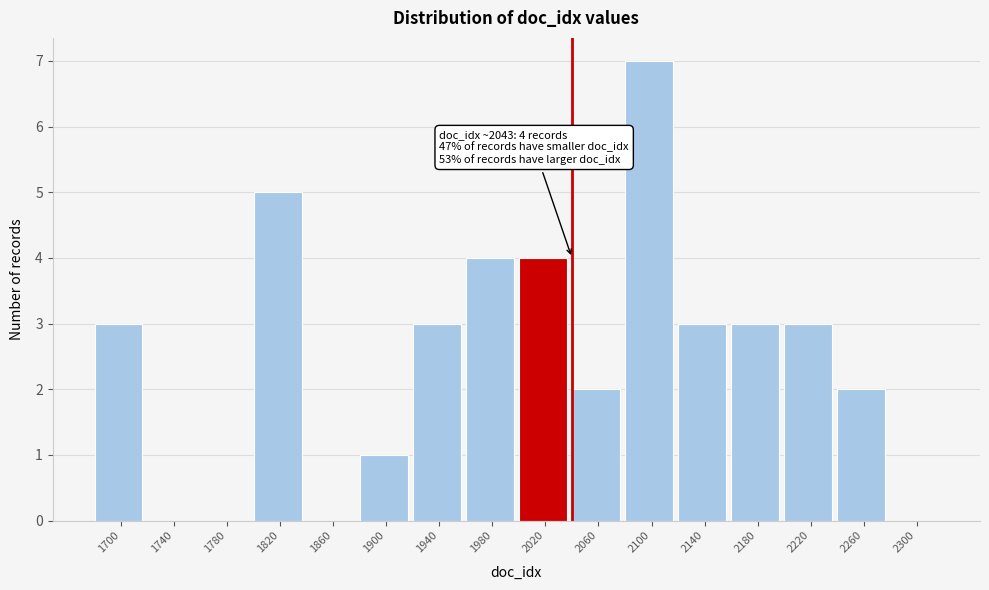

Reading left to right, extract all data points from this chart.

1700=3	1740=0	1780=0	1820=5	1860=0	1900=1	1940=3	1980=4	2020=4	2060=2	2100=7	2140=3	2180=3	2220=3	2260=2	2300=0